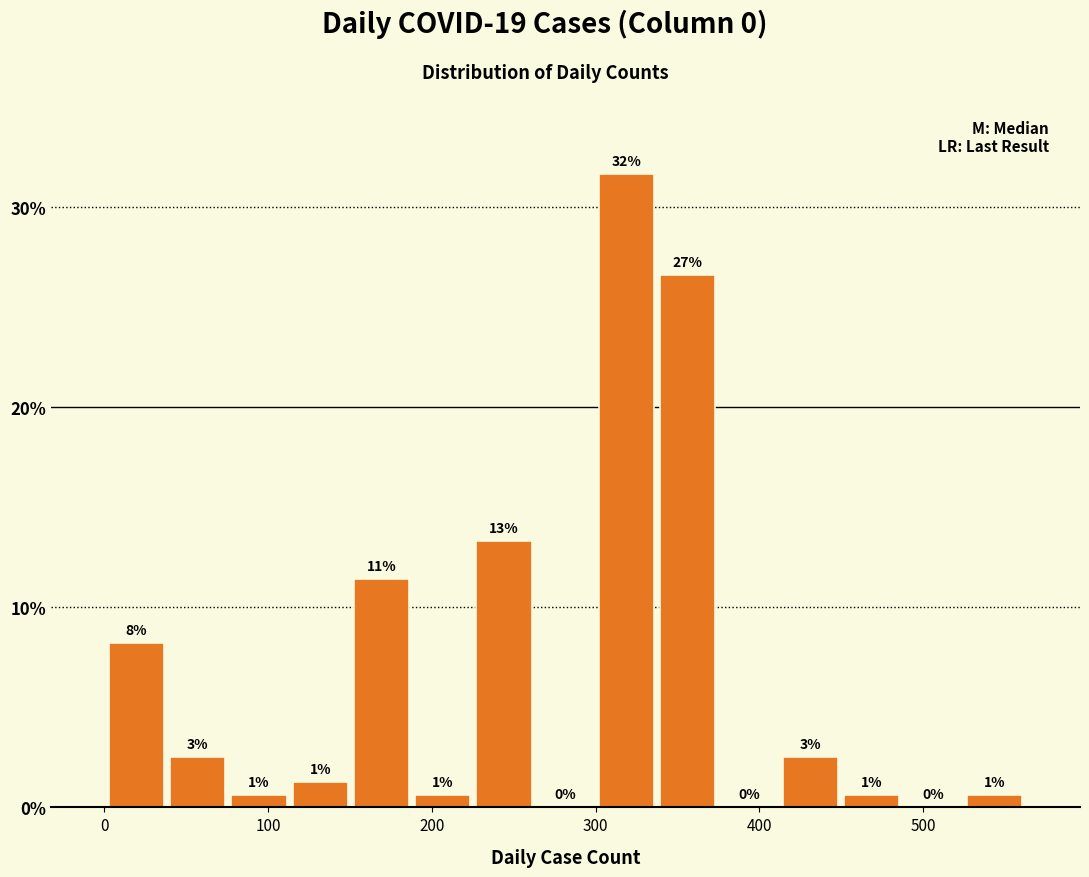

Around what value on the x-axis is the tallest bar? Give the approximate position of its centre, as read against the axis.

320